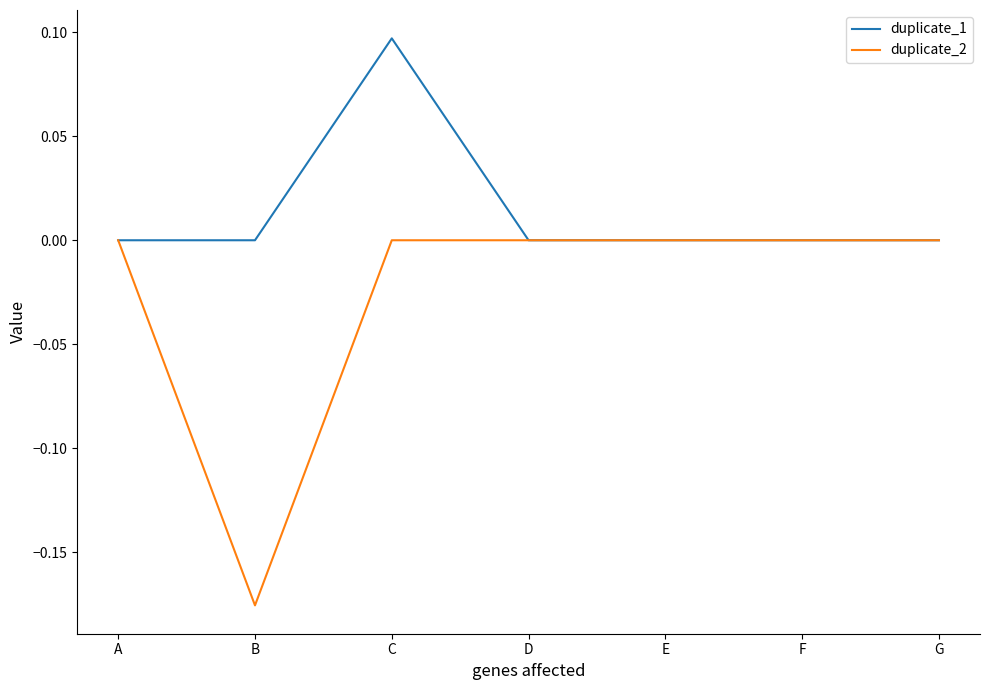

Where is the first local minimum for duplicate_2?

B